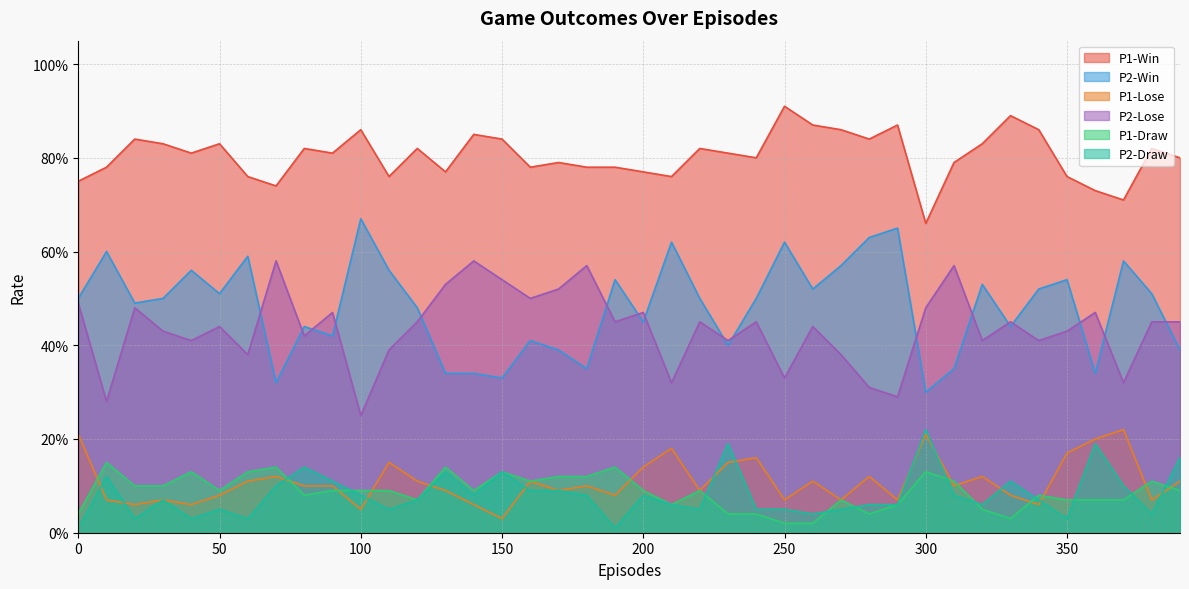

Is it true that P2-Win equals 0.1 at 340?

False